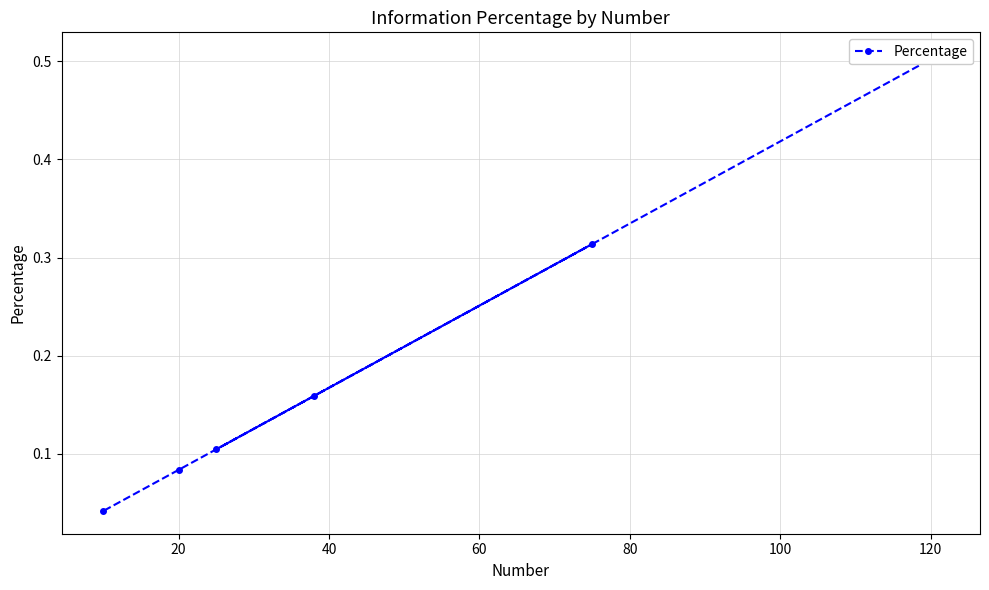

How many interior local peaks (higher than both neighbors) does the data have?

1